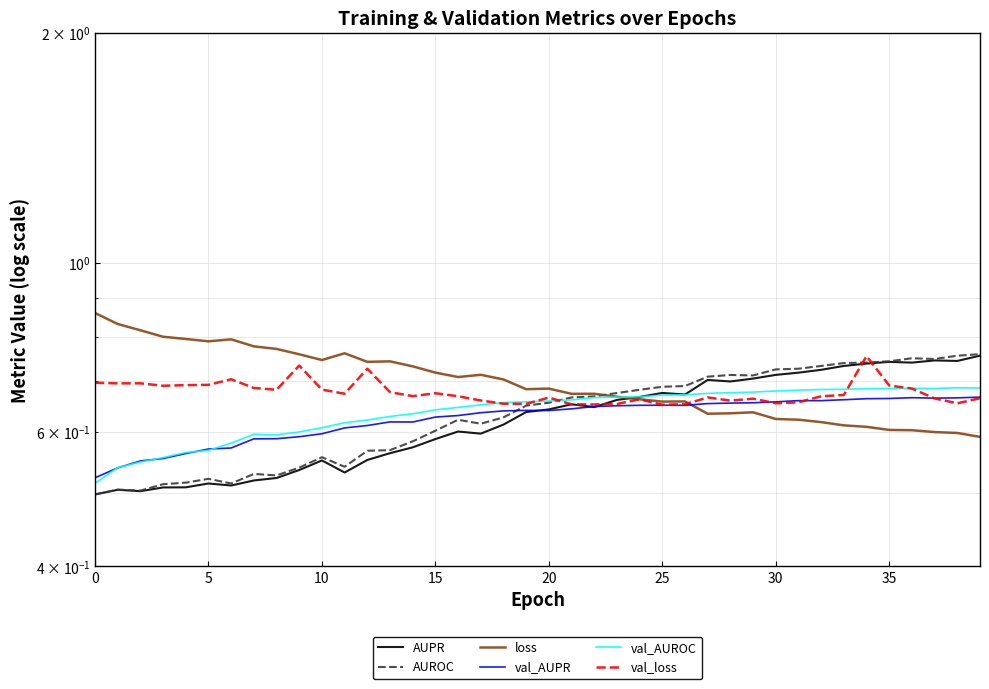

How many AUROC values are between 0 and 1?

40